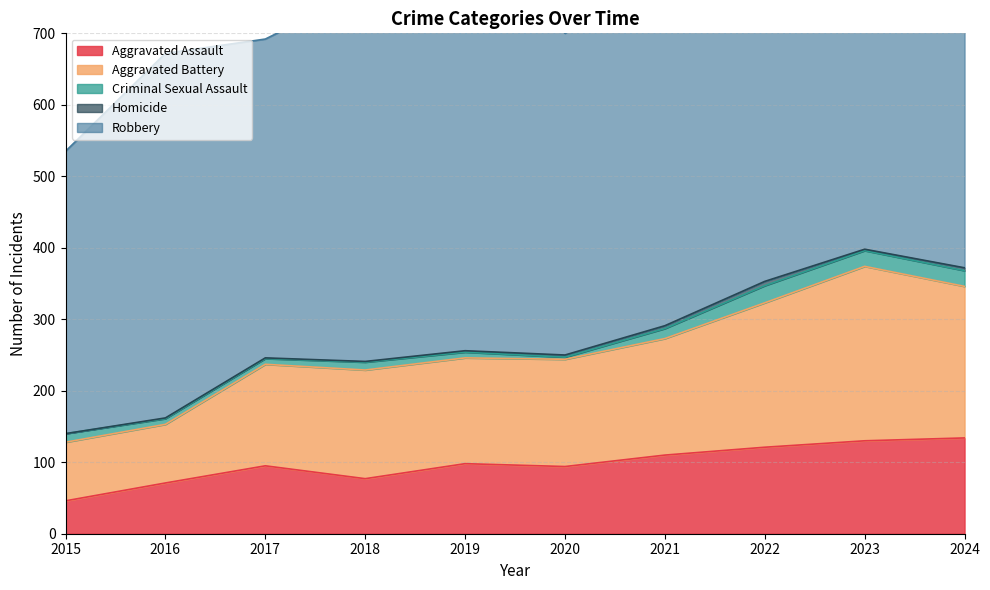

Reading right to left, transcribe all the data shown in this chart.

Aggravated Assault: 2024=134	2023=130	2022=121	2021=110	2020=94	2019=98	2018=77	2017=95	2016=71	2015=46
Aggravated Battery: 2024=212	2023=244	2022=202	2021=163	2020=150	2019=148	2018=152	2017=142	2016=82	2015=82
Criminal Sexual Assault: 2024=22	2023=22	2022=24	2021=14	2020=3	2019=8	2018=11	2017=8	2016=8	2015=12
Homicide: 2024=4	2023=2	2022=6	2021=4	2020=3	2019=2	2018=1	2017=1	2016=1	2015=0
Robbery: 2024=491	2023=439	2022=521	2021=484	2020=450	2019=591	2018=520	2017=446	2016=510	2015=395